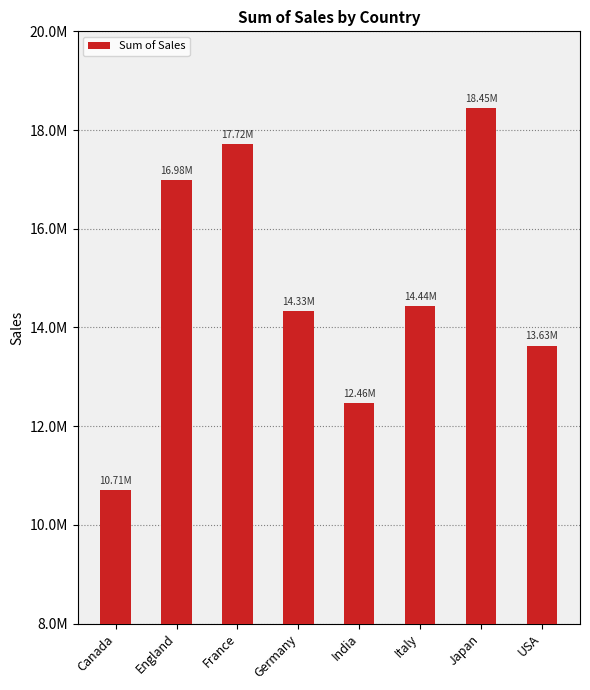

True or false: the data shows 16979966.5 at England.

True